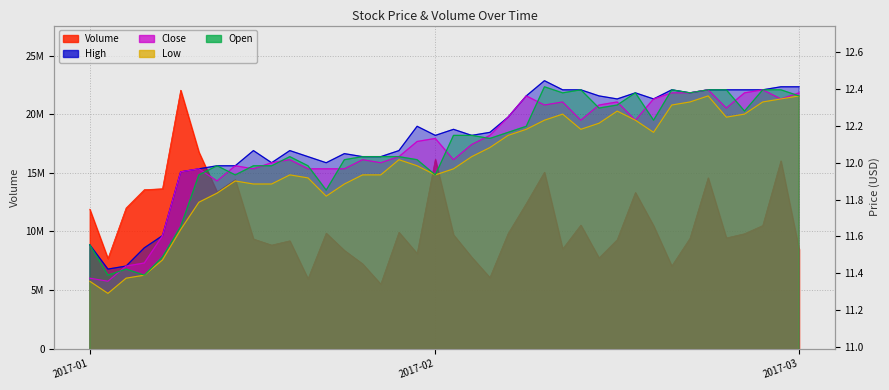

What value does the High series have at 2017-02-10?

12.4